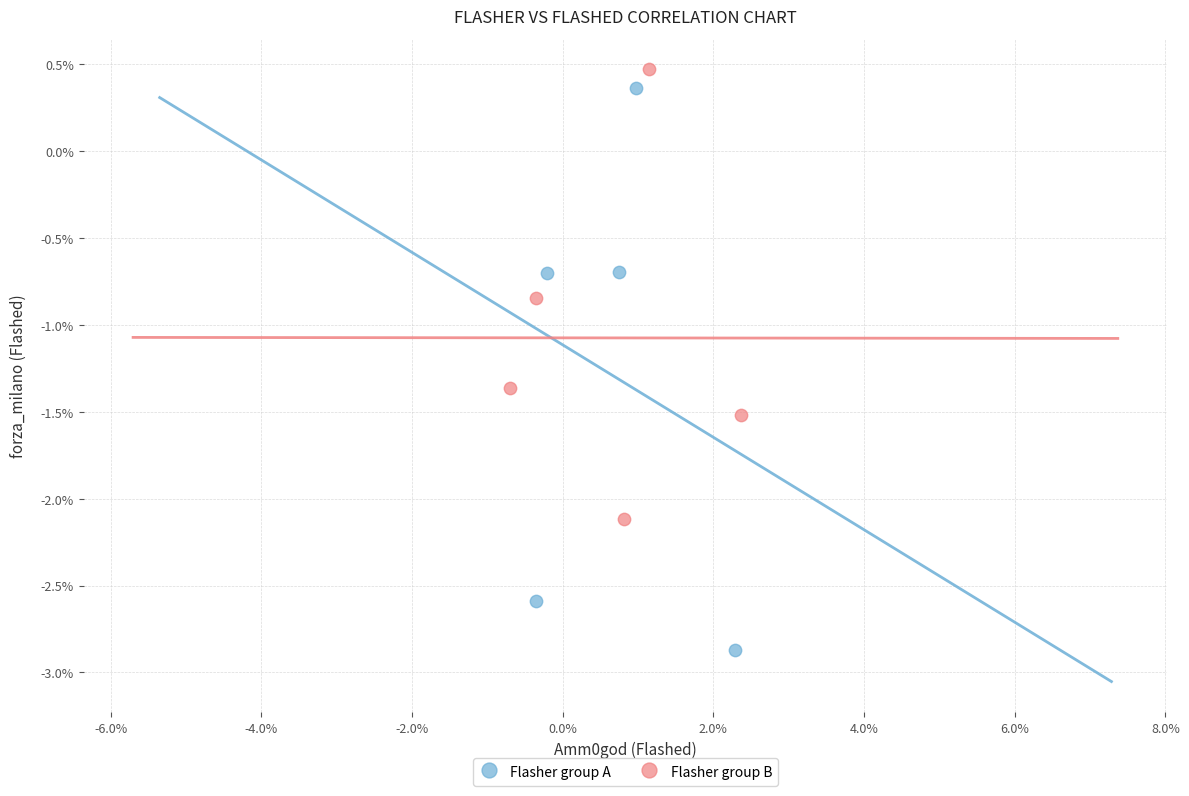

Which series has the largest Y range (max minus min)?

Flasher group A